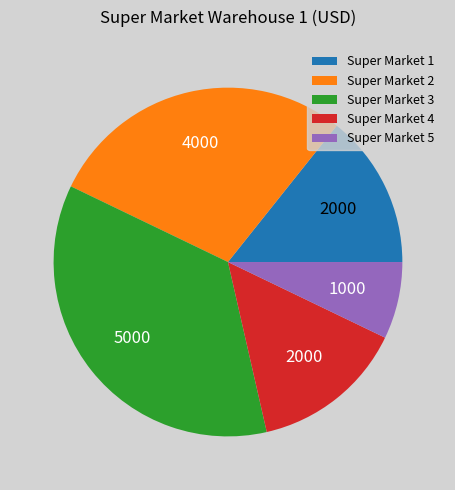

Count the number of slices in the pie.

5